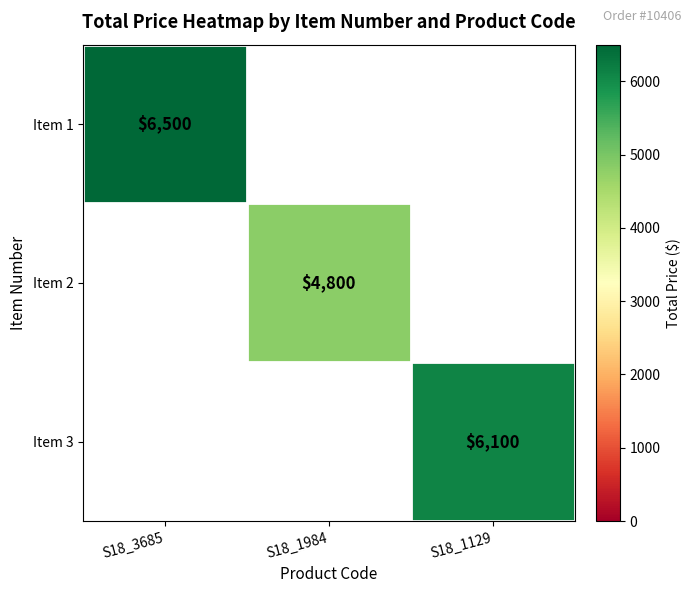

True or false: Item 1 has a value of 6500 at S18_3685.

True